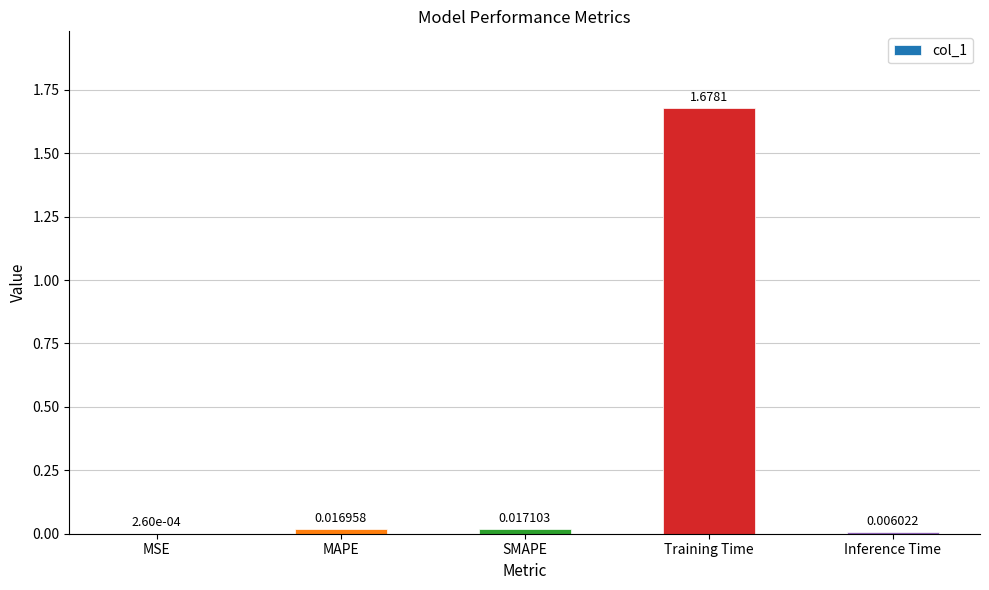

At which label is the value closest to 0?

MSE